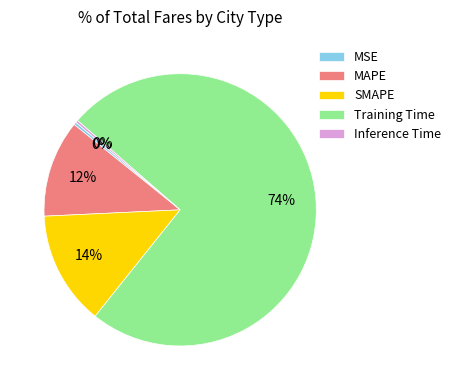

To the nearest percent, what is the combined percentage of Training Time and SMAPE?

88%